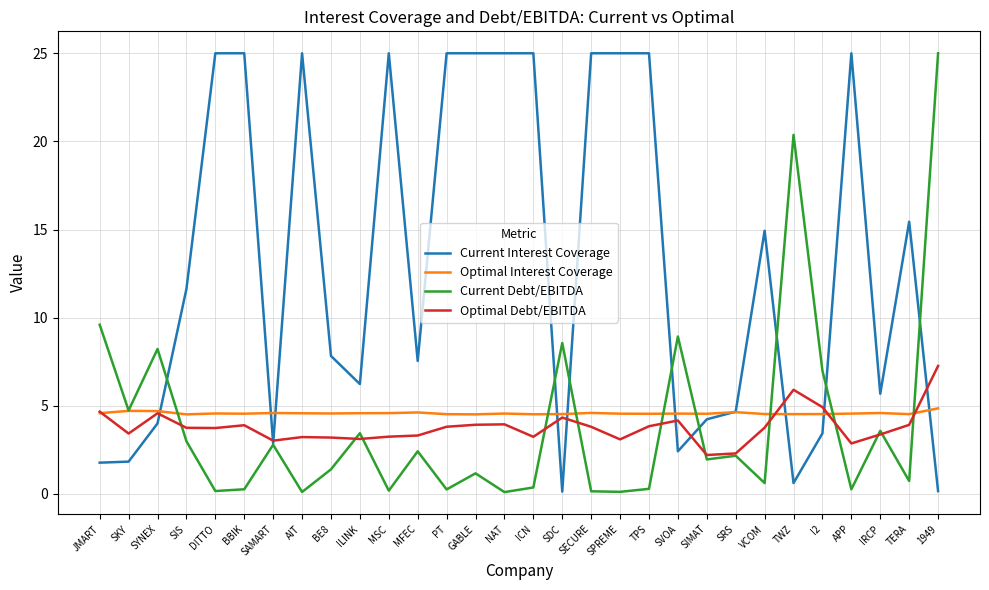

What is the spread (max minus min) of values at SIMAT?

2.6